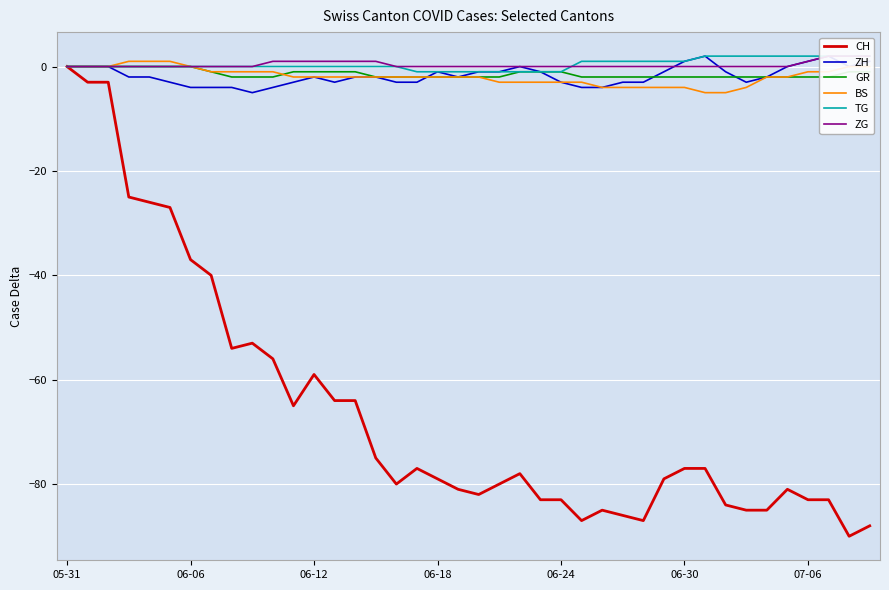

At 23, list the series in order from smallest to largest.

CH, BS, ZH, GR, TG, ZG